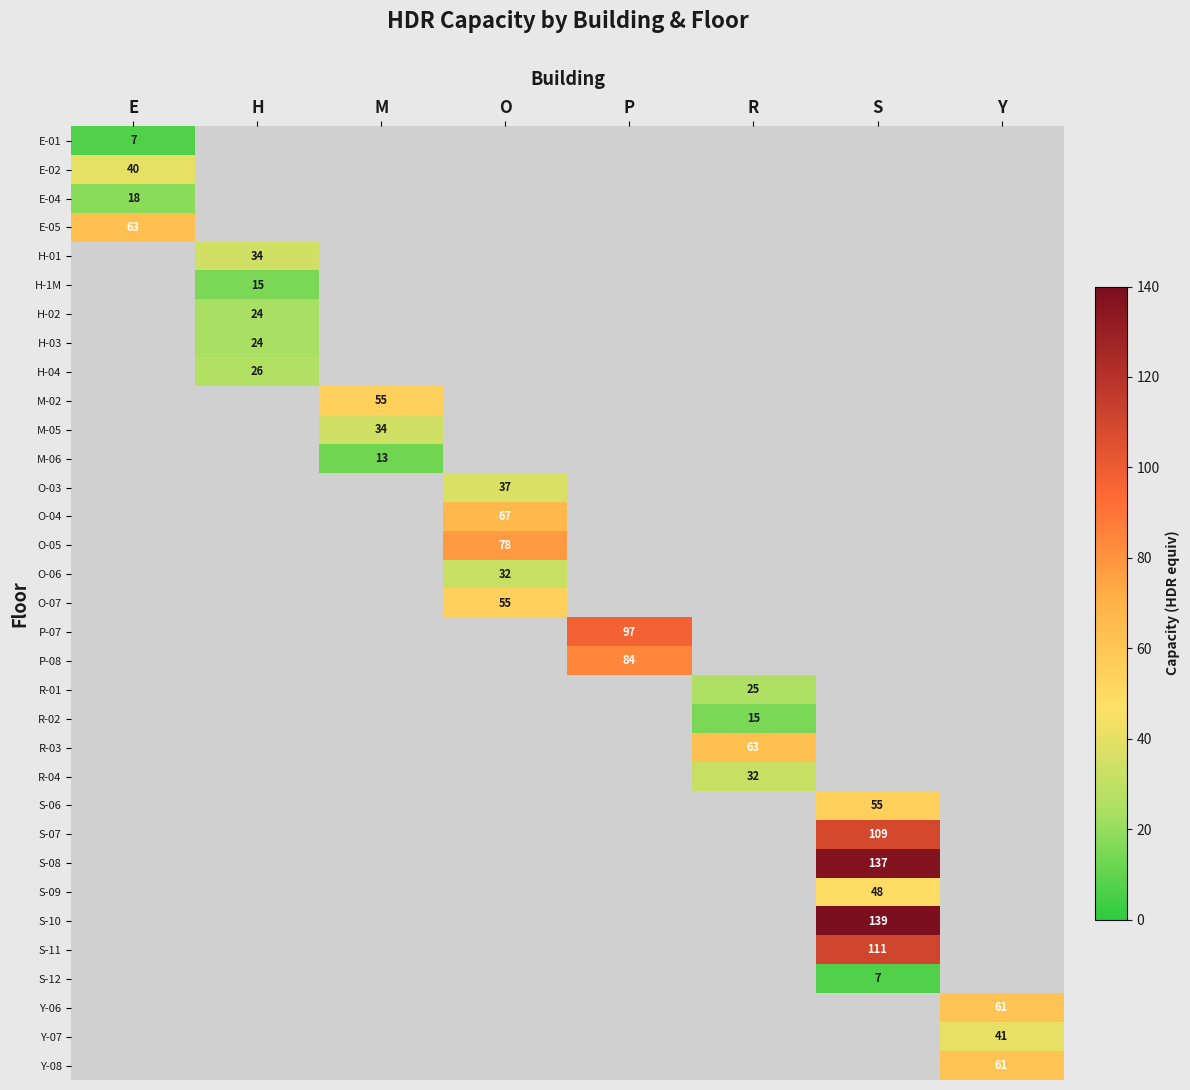

What is the maximum value shown in the chart?

139.0